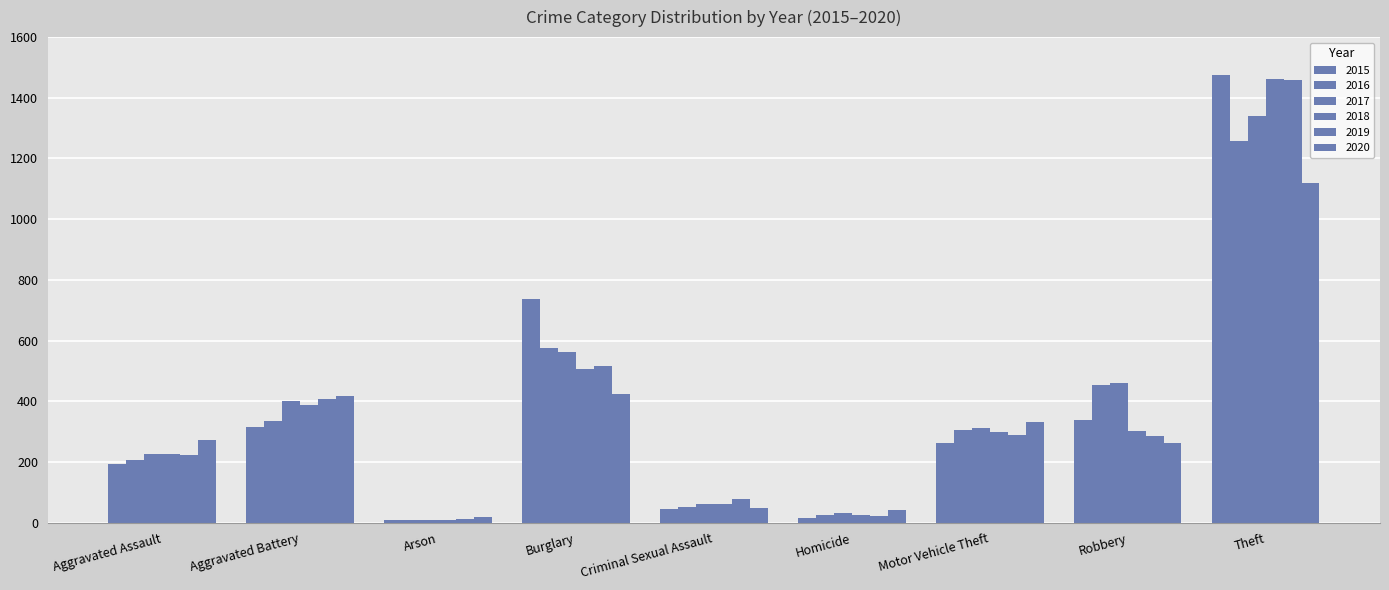

How many distinct data groups are displayed?

6